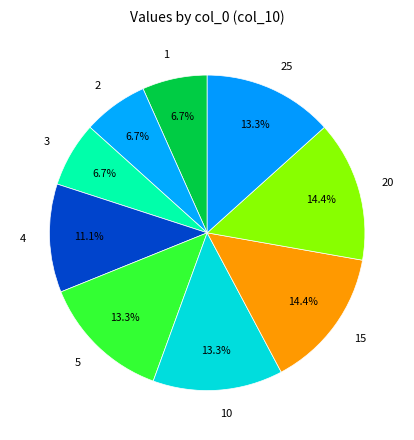

To the nearest percent, what is the difference between the 3 and 20 slice percentages?

8%